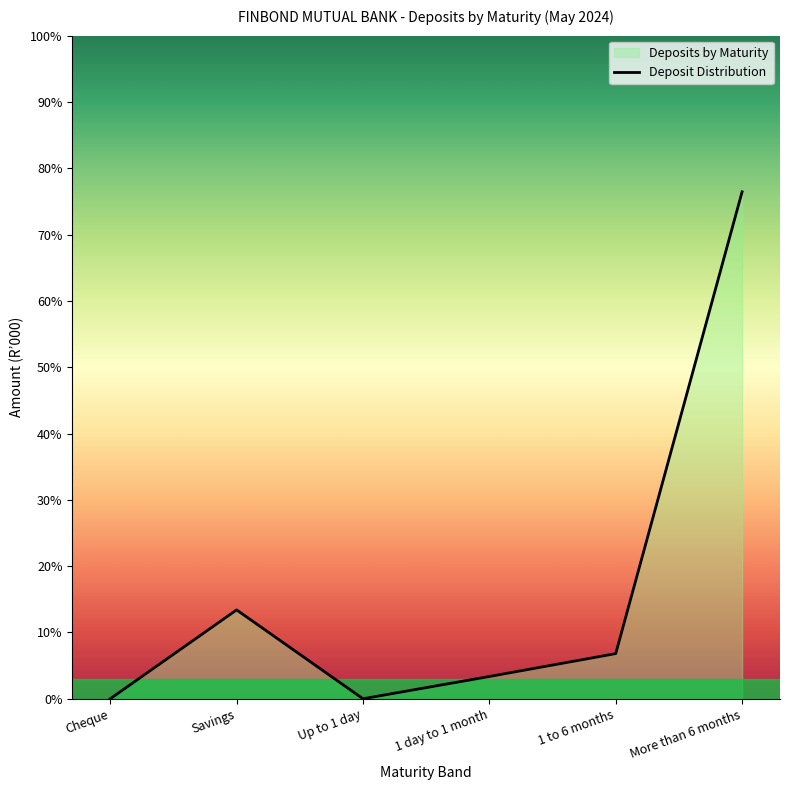

List the labels in order of value, smallest first.

Cheque, Up to 1 day, 1 day to 1 month, 1 to 6 months, Savings, More than 6 months